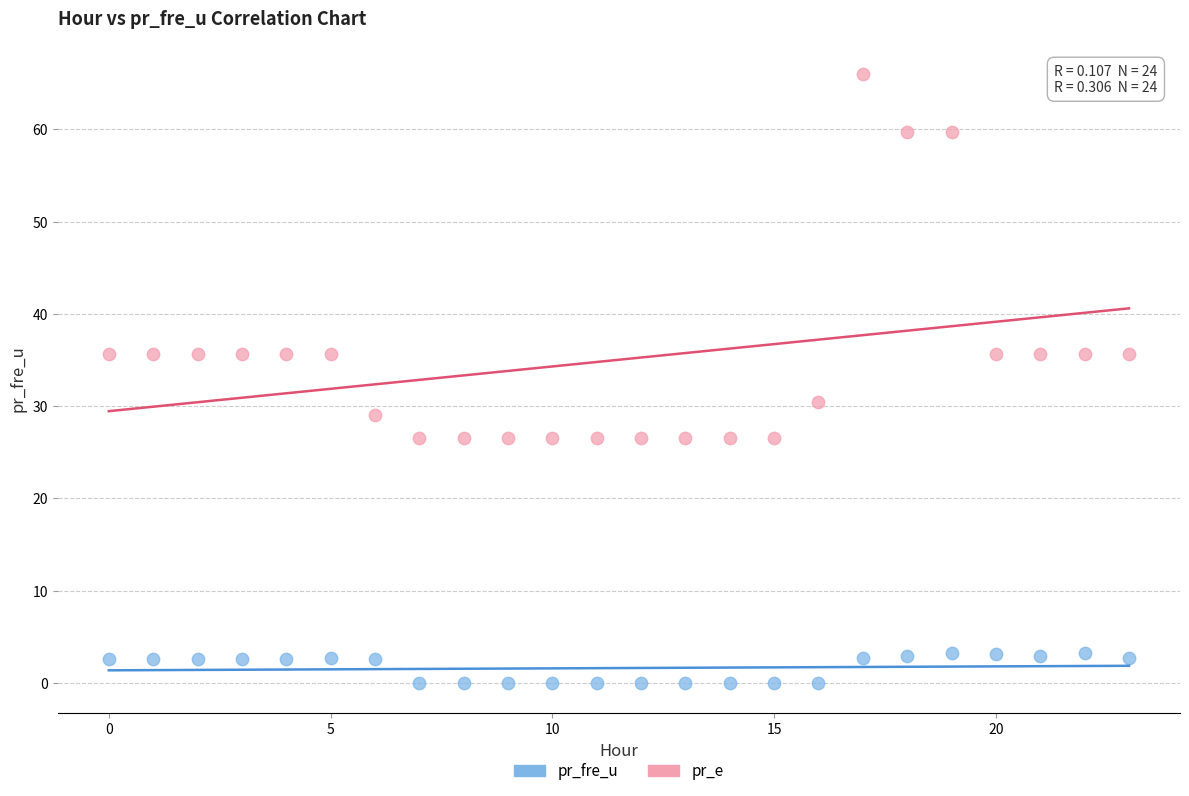

Which series has the largest Y range (max minus min)?

pr_e